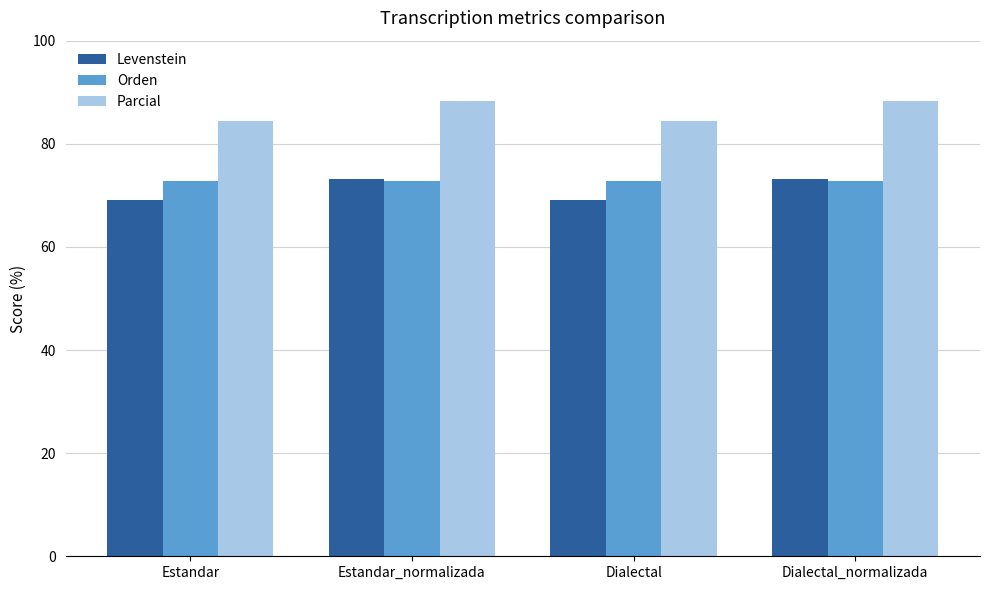

What is the label of the 4th bar from the right?

Estandar